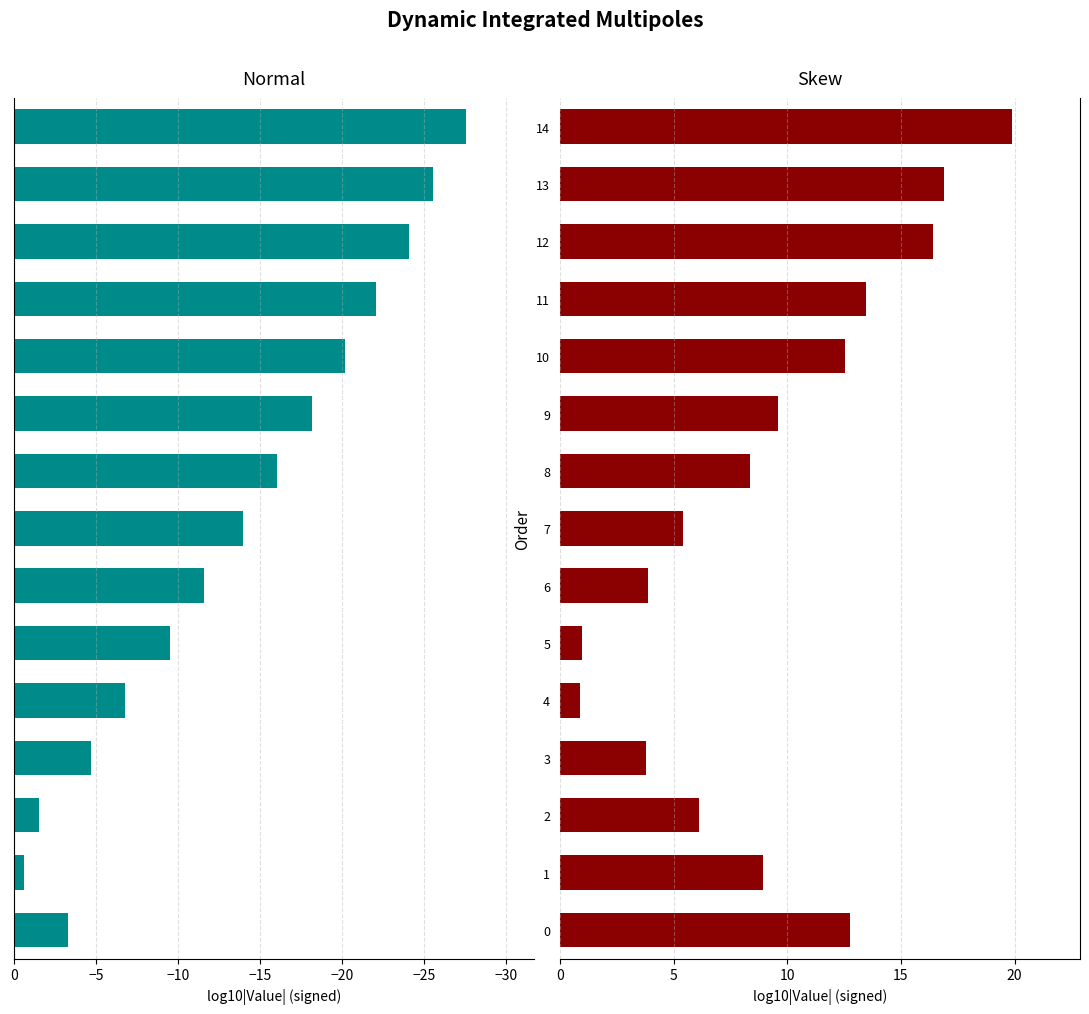

How many series are shown in this chart?

2